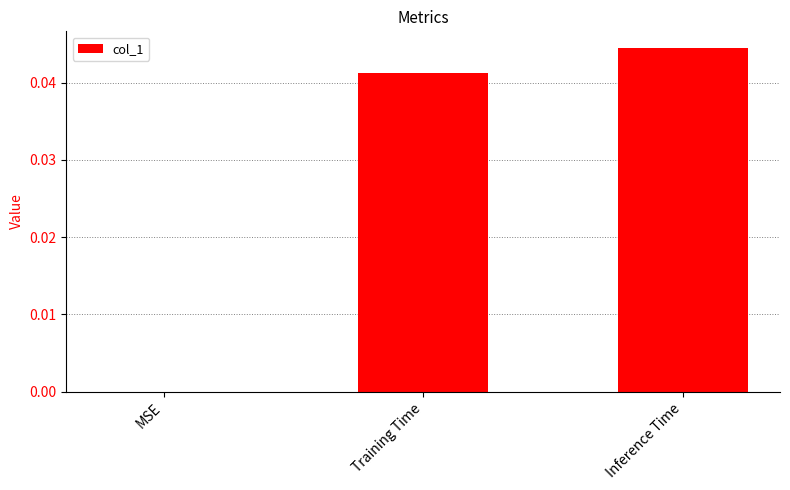

The chart shows a value of 0.0 at MSE. True or false?

True